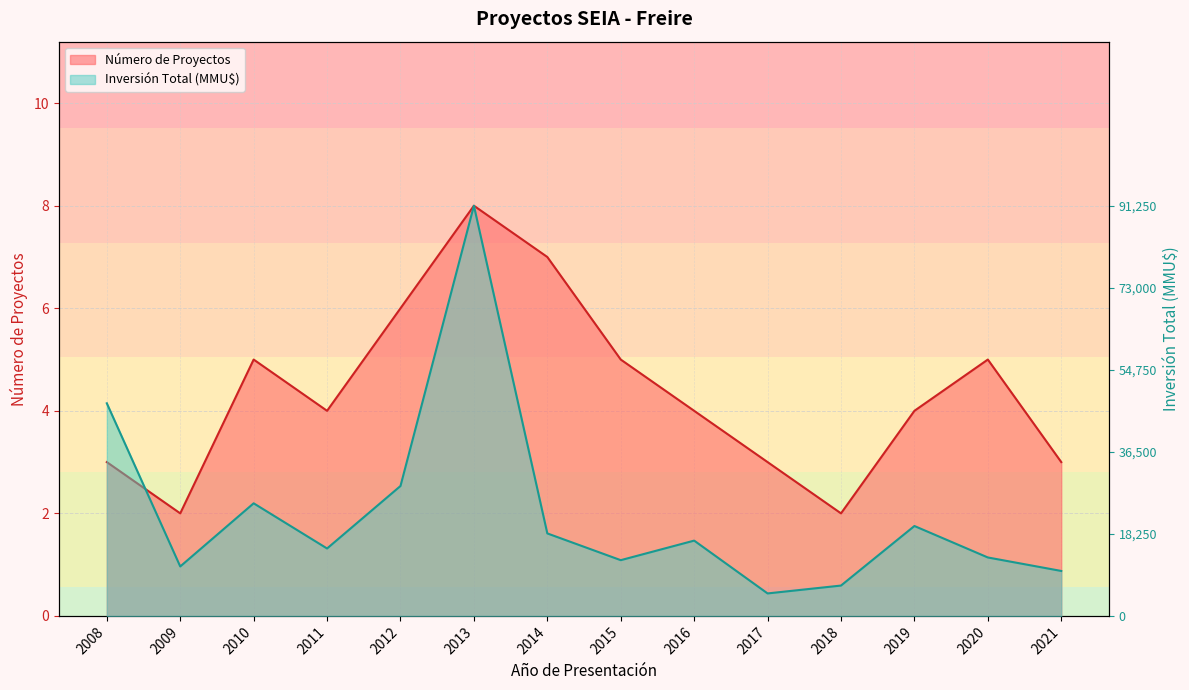

What is the value of the Número de Proyectos point at the 5th from the left?

6.0